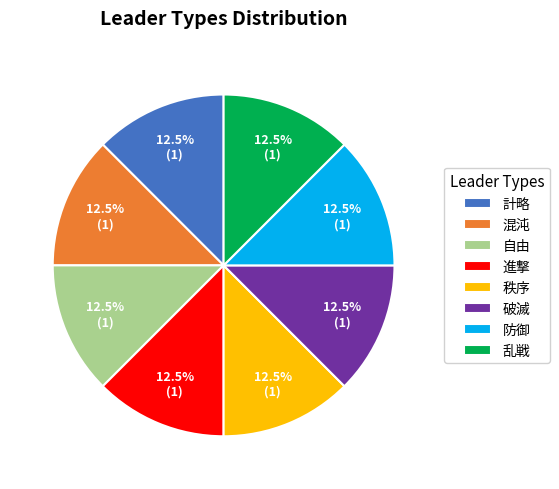

Is there a majority slice in this chart?

No